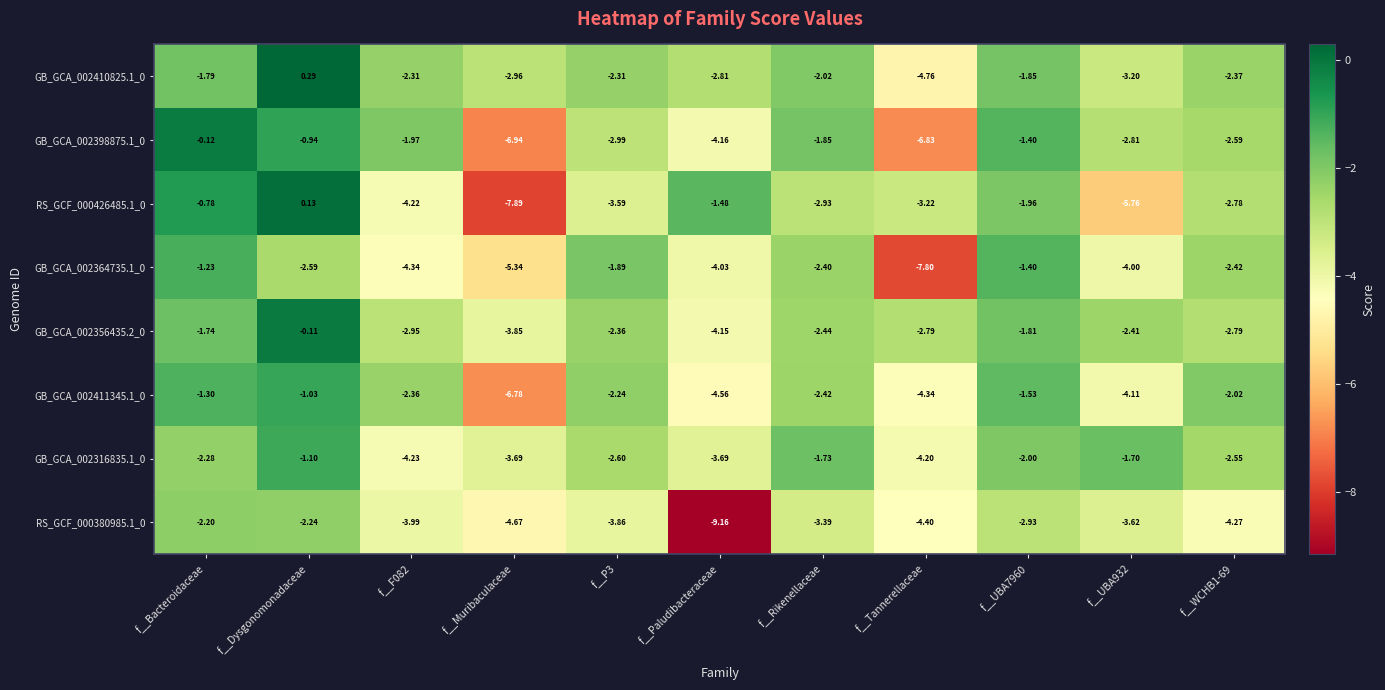

At how many categories does at least one series exceed -1?

2